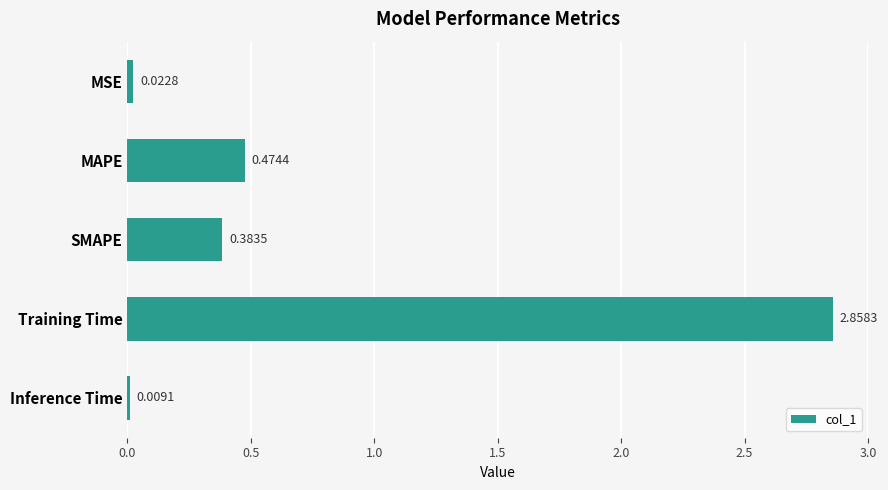

What is the average value?

0.7